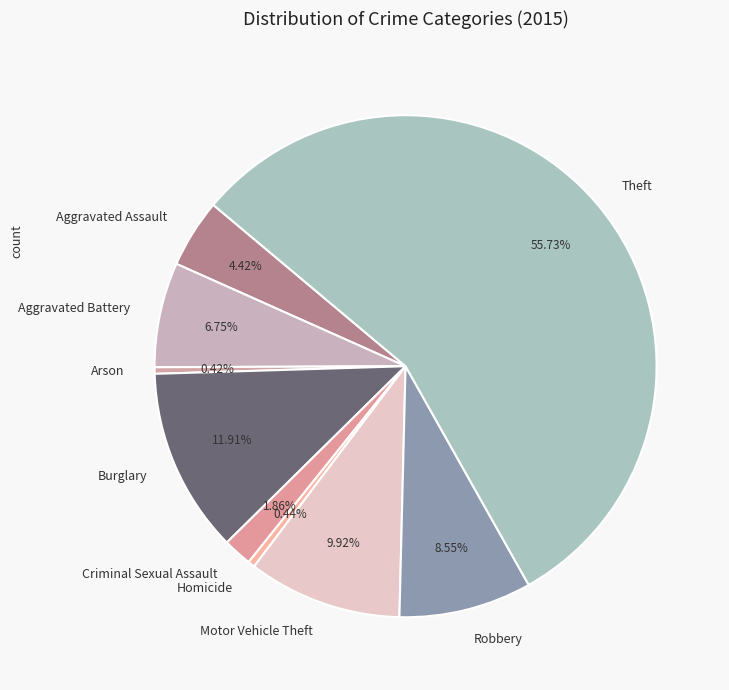

To the nearest percent, what is the combined percentage of Motor Vehicle Theft and Aggravated Battery?

17%